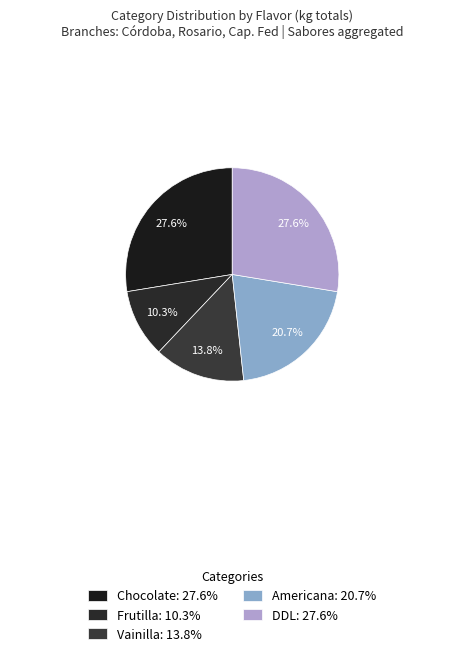

Count the number of slices in the pie.

5